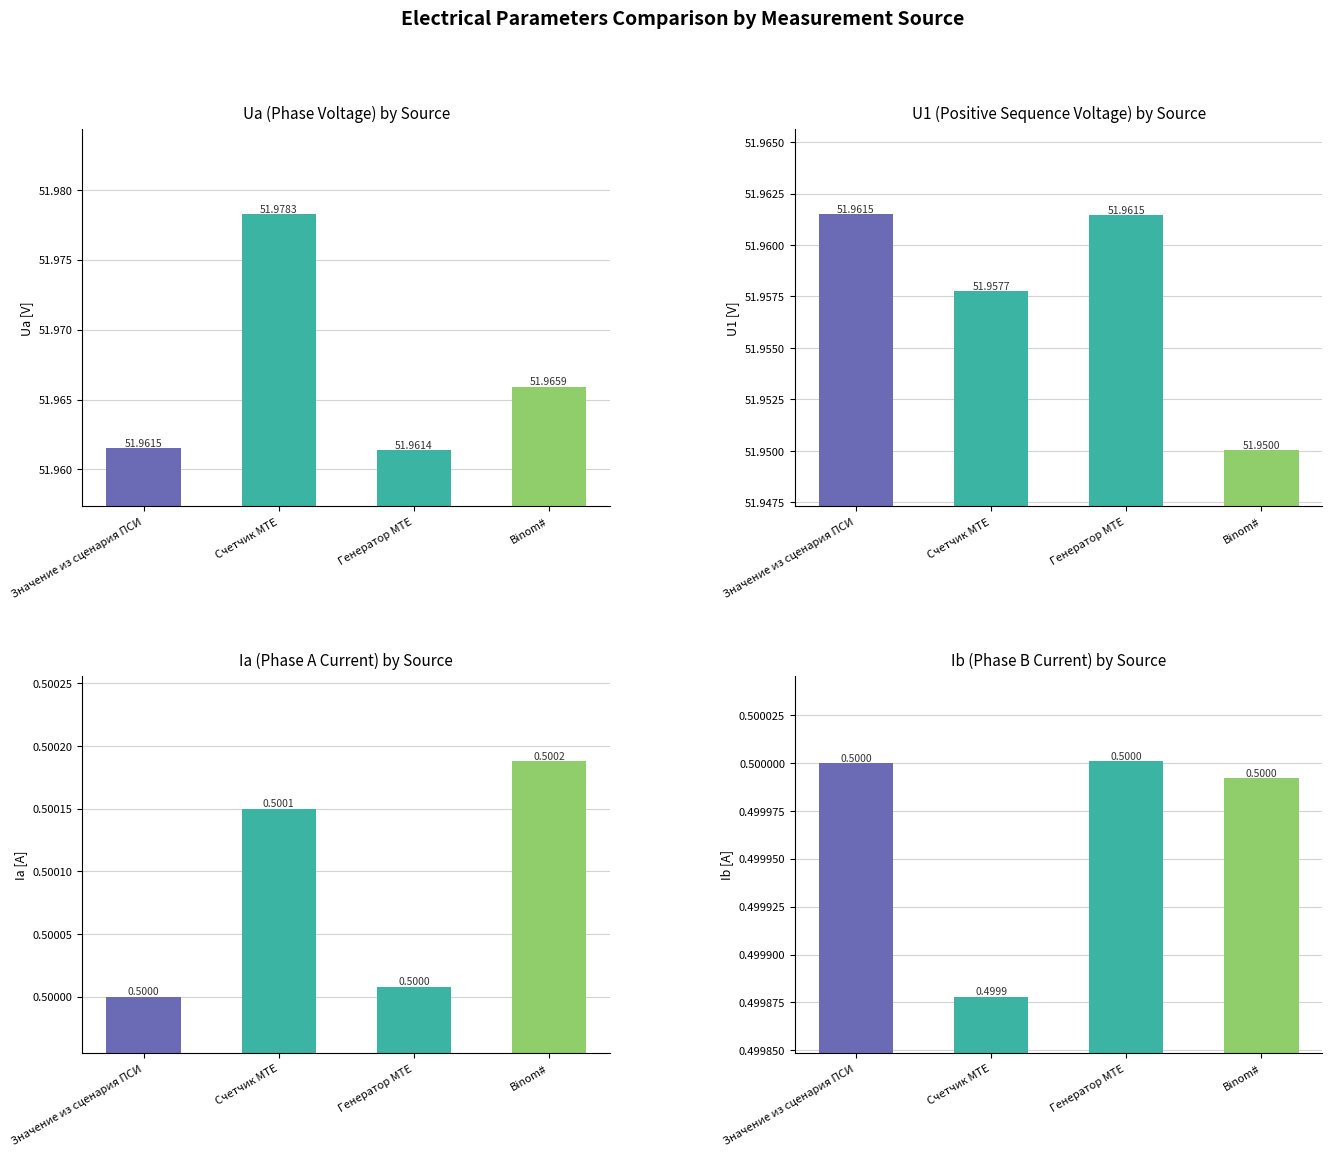

Reading left to right, what are all the values shown in this chart?

Ua: Значение из сценария ПСИ=52.0	Счетчик MTE=52.0	Генератор MTE=52.0	Binom#=52.0
U1: Значение из сценария ПСИ=52.0	Счетчик MTE=52.0	Генератор MTE=52.0	Binom#=52.0
Ia: Значение из сценария ПСИ=0.5	Счетчик MTE=0.5	Генератор MTE=0.5	Binom#=0.5
Ib: Значение из сценария ПСИ=0.5	Счетчик MTE=0.5	Генератор MTE=0.5	Binom#=0.5